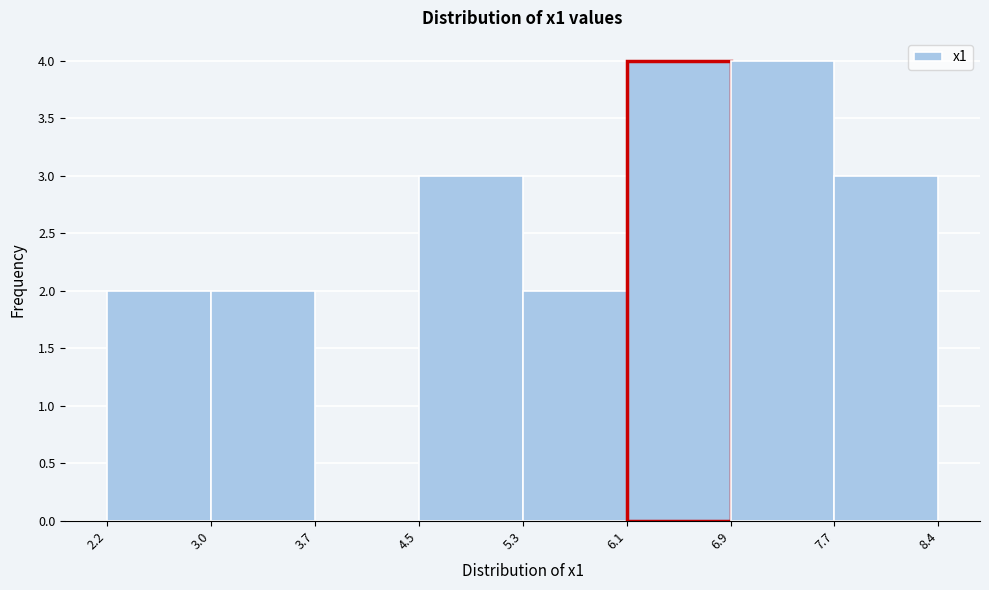

What is the height of the bar covering 4.5 to 5.3 on the x-axis? The values are not printed on the chart, so give them approximately, as read against the axis.

3